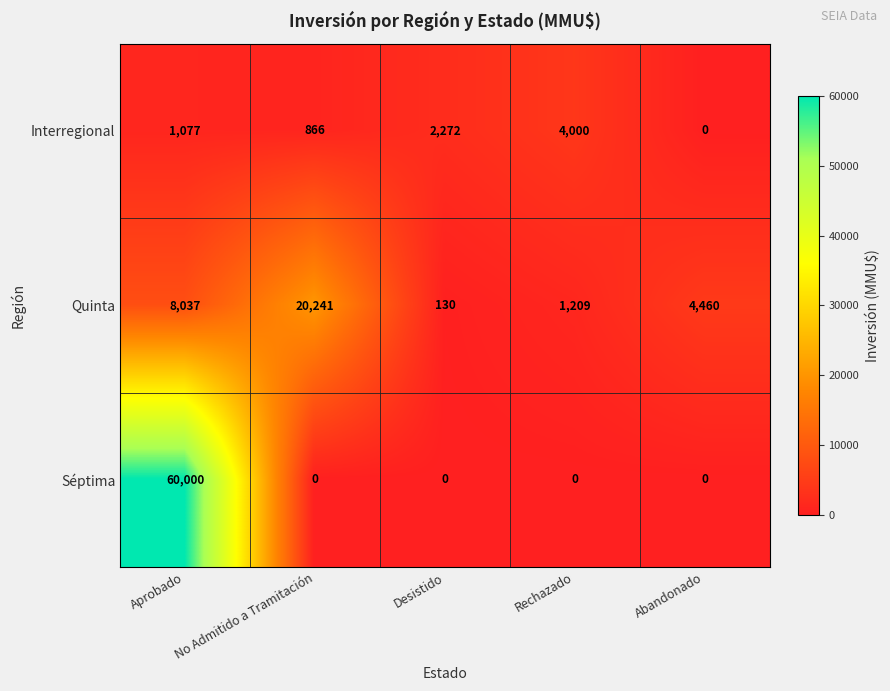

At which label does Interregional reach its peak?

Rechazado